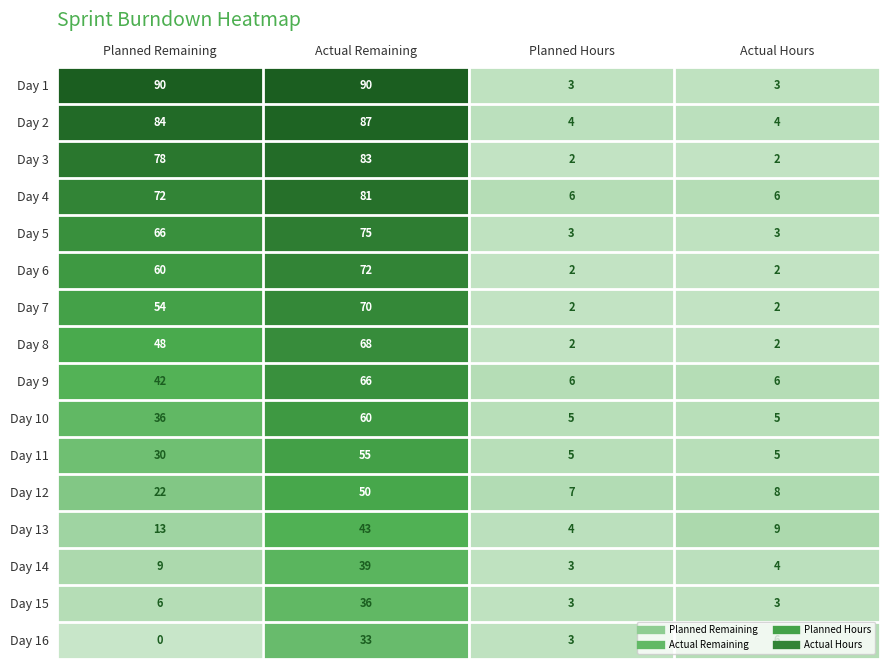

What is the difference between the second highest and minimum values in the Day 2 series?

80